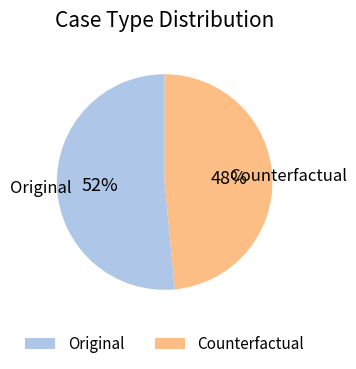

Rank the categories by value from highest to lowest.

Original, Counterfactual